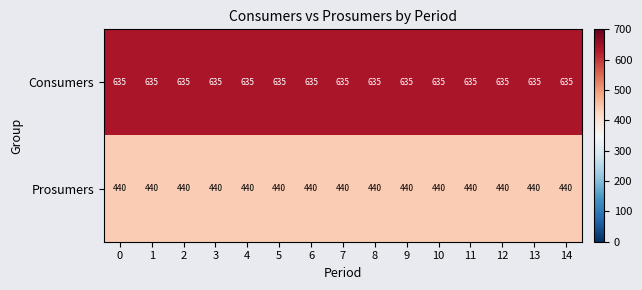

List the series in order of their overall mean, highest first.

Consumers, Prosumers